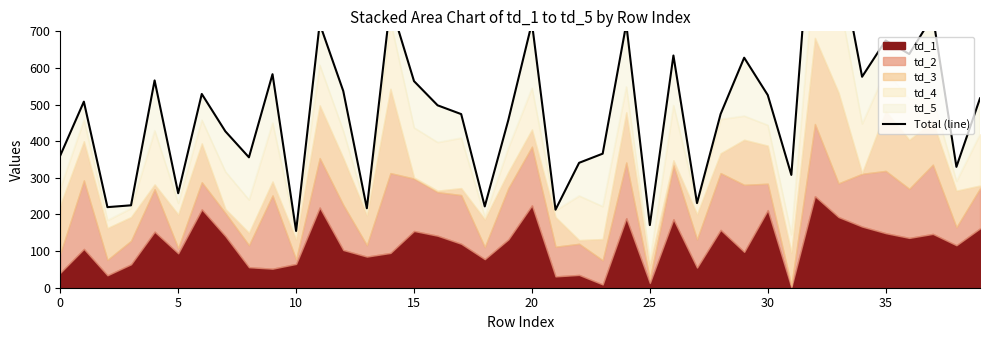

What is the sum of all values?

19532